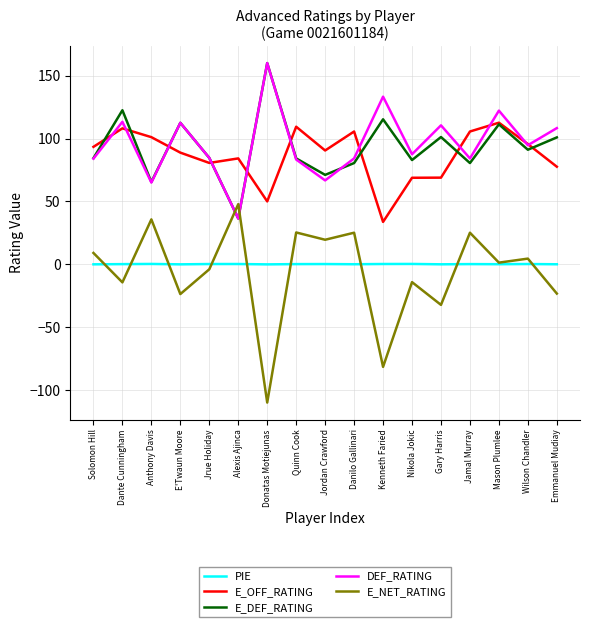

Which series has the widest spread of values?

E_NET_RATING